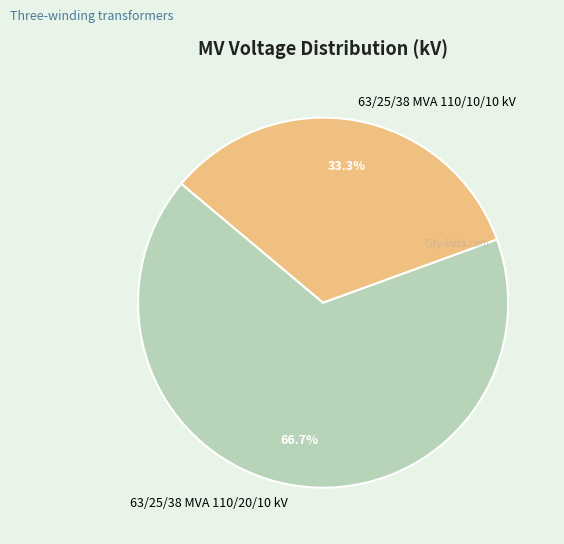

Does any single category account for the majority?

Yes